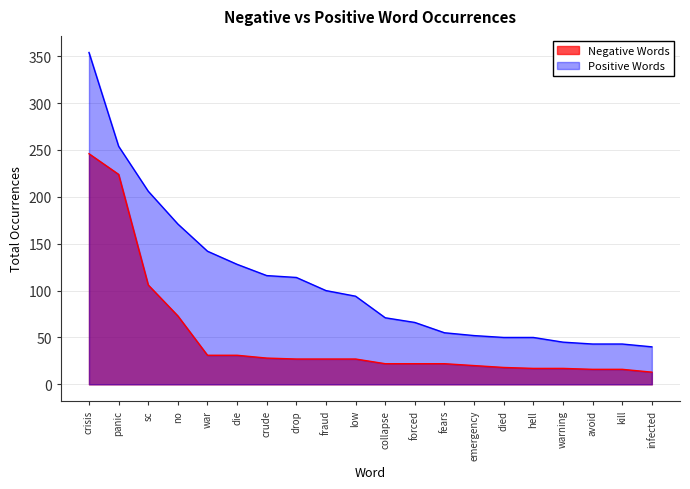

Is it true that Negative Words equals 39 at fears?

False